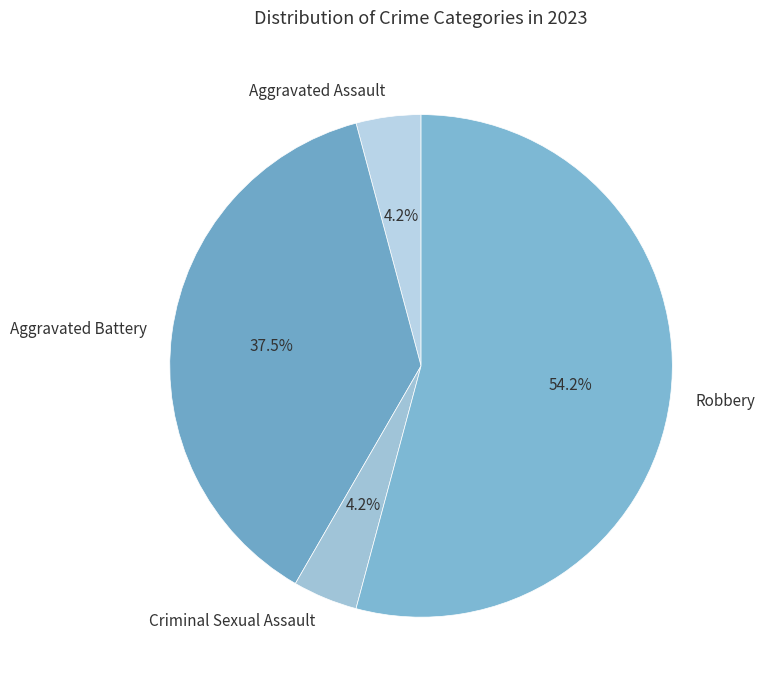

To the nearest percent, what is the difference between the largest and smallest slice percentages?

50%